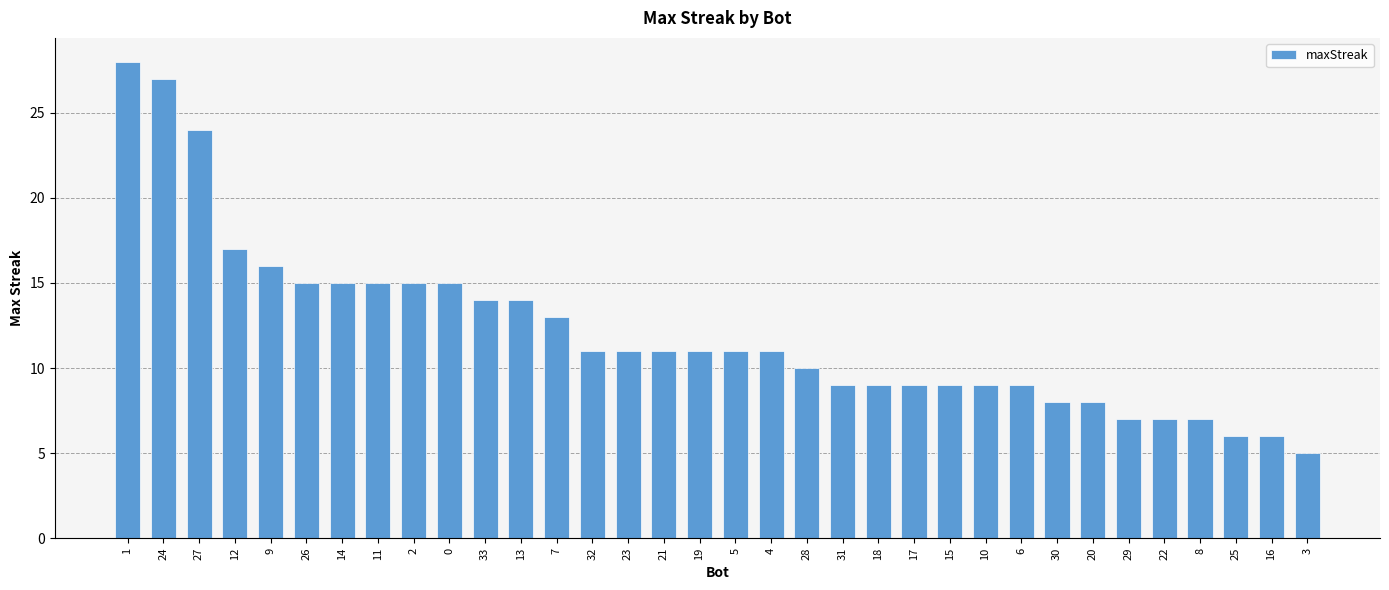

What is the change in value from 21 to 22?

-4